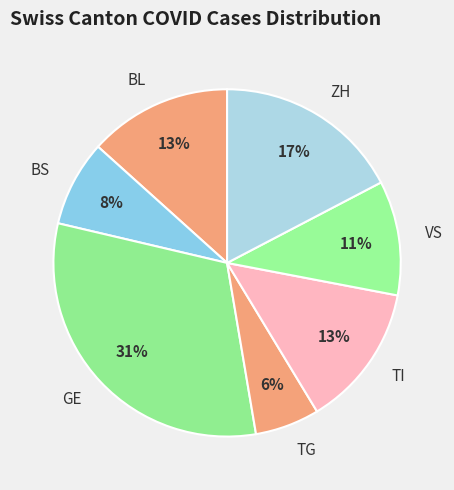

Is the sum of BS and TI greater than half?

No